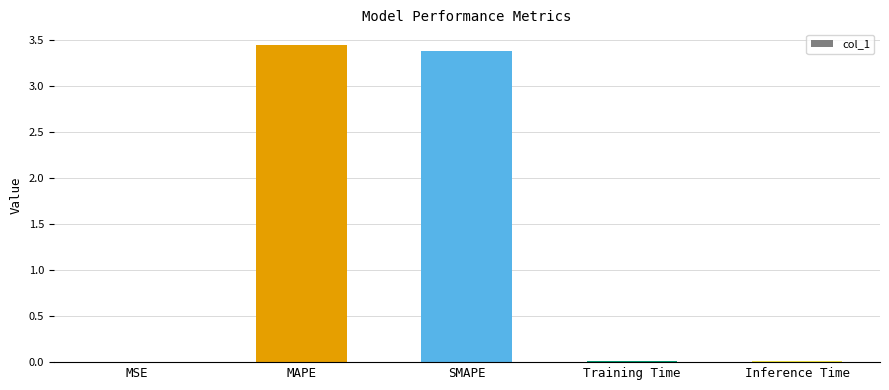

What is the sum of the values at MAPE and SMAPE?

6.8